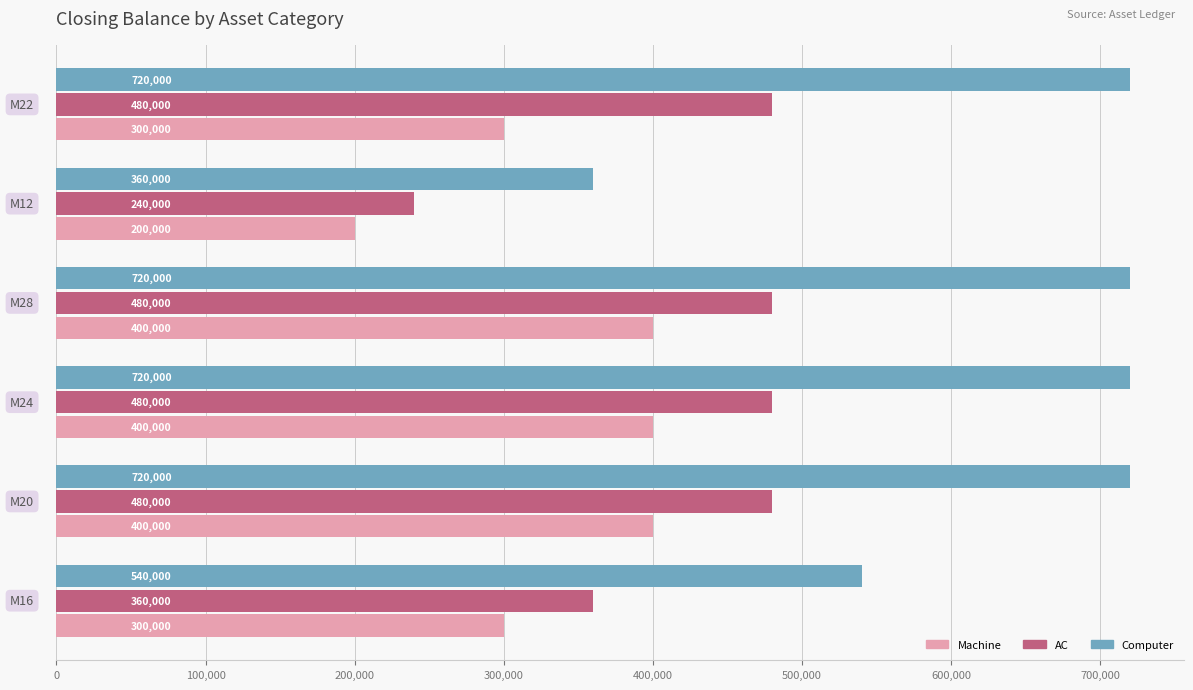

Rank the series by their maximum value, from highest to lowest.

Computer, AC, Machine